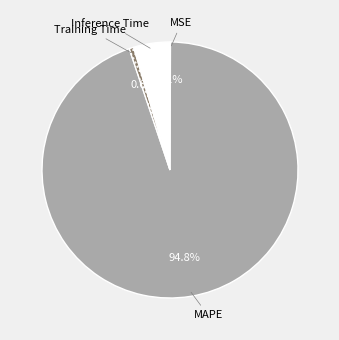

To the nearest percent, what is the difference between the largest and smallest slice percentages?

95%